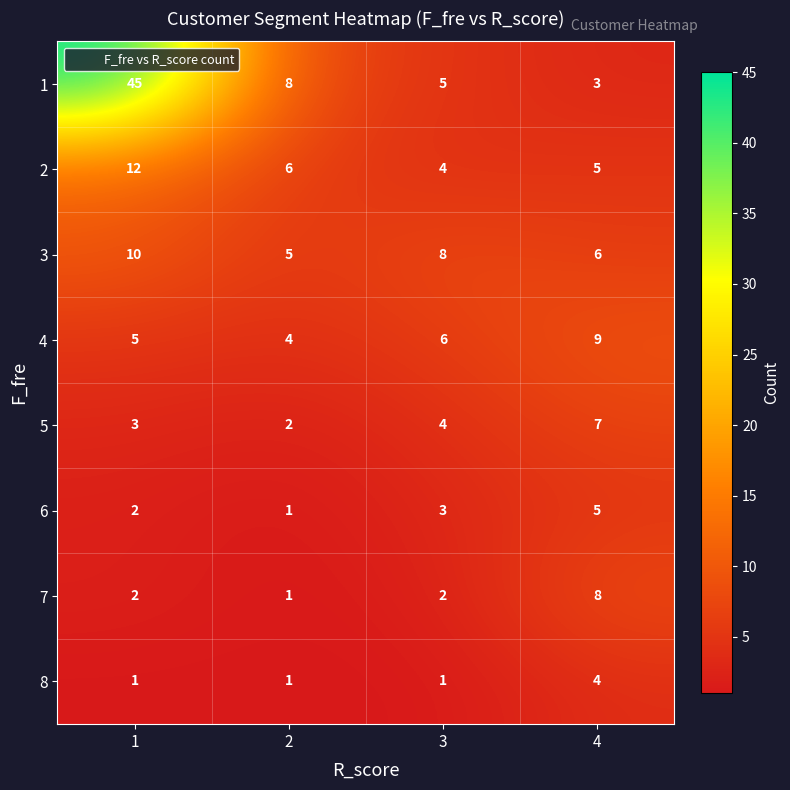

What is the average value of the 2 series?

7